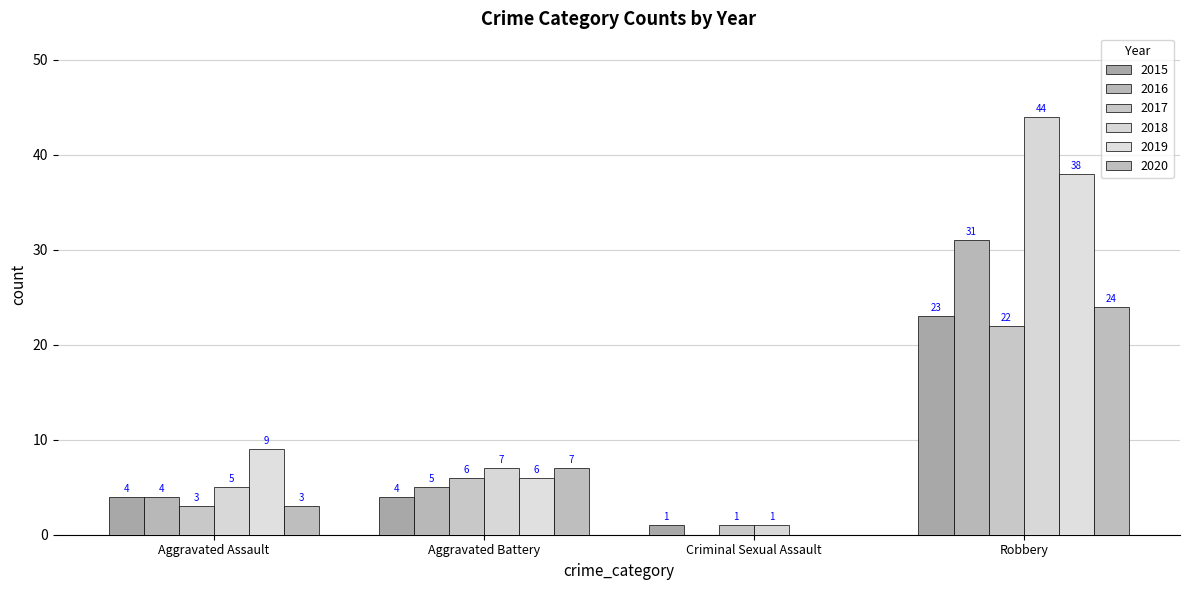

How many categories are shown in the chart?

4